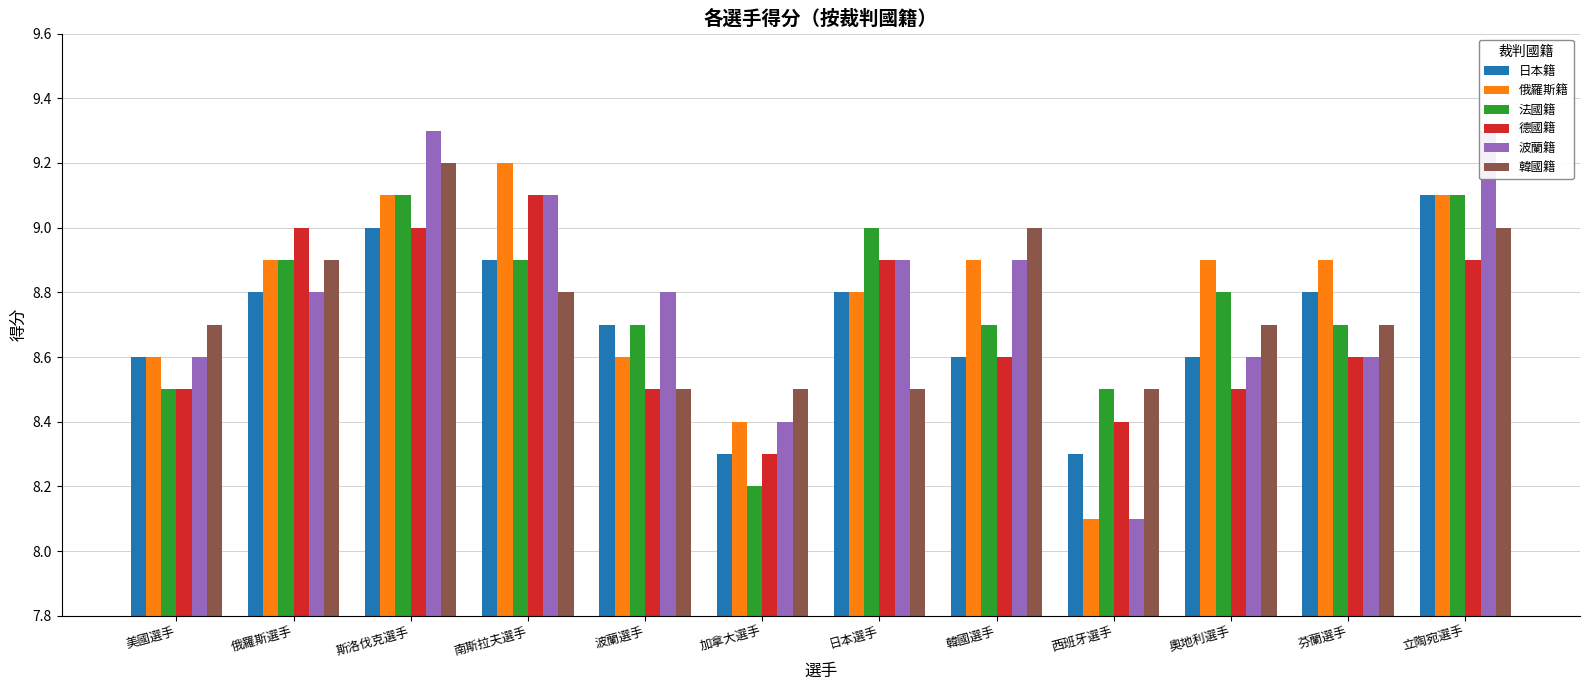

At 加拿大選手, list the series in order from smallest to largest.

法國籍, 日本籍, 德國籍, 俄羅斯籍, 波蘭籍, 韓國籍